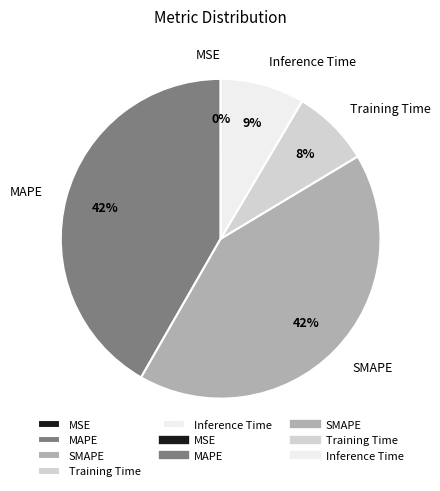

Which has a higher value, MAPE or Inference Time?

MAPE